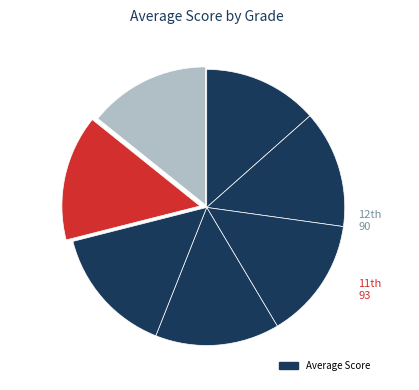

Which slice is the largest?

10th